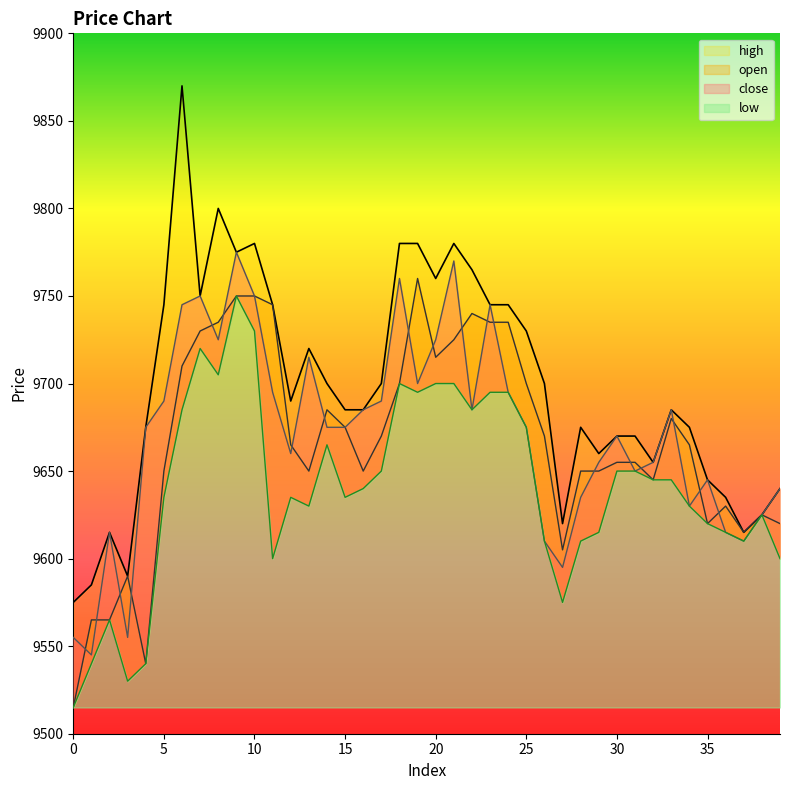

What is the sum of the low values at 2 and 1?

19105